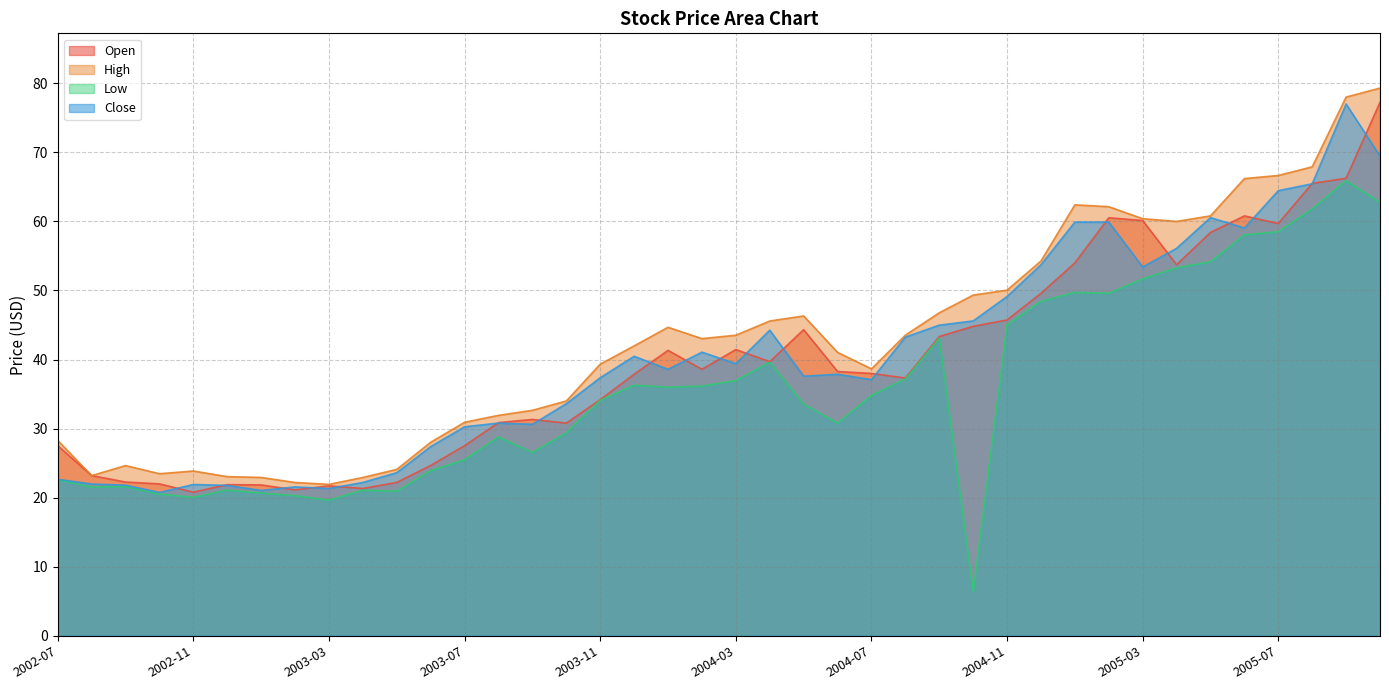

True or false: Close and Low cross at least once.

False